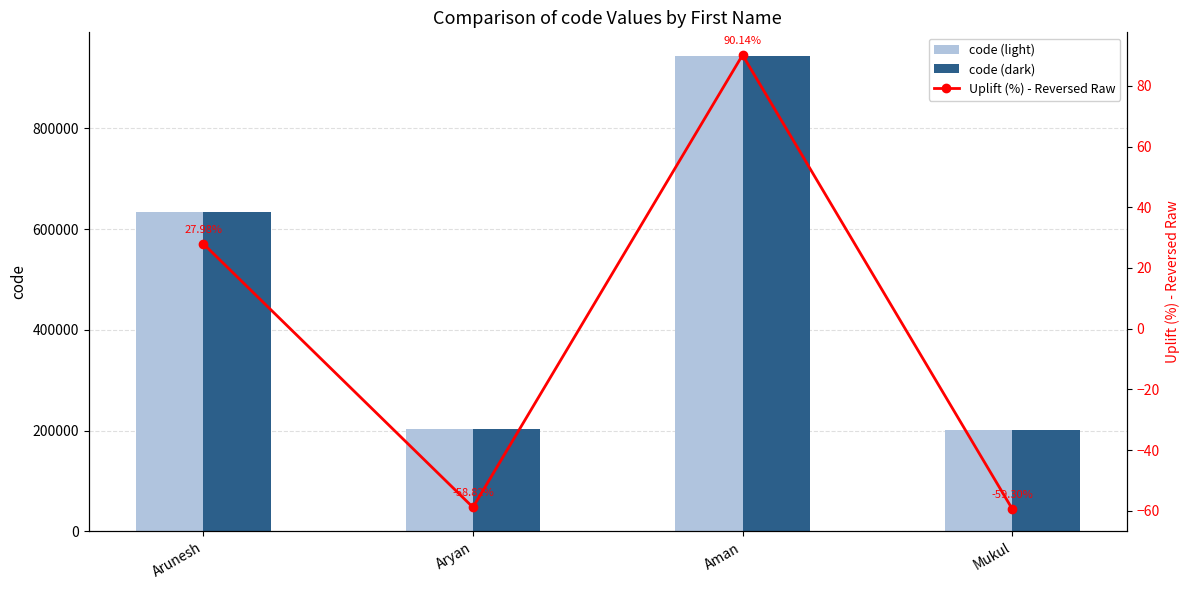

Which series has the largest total across all categories?

code (light)